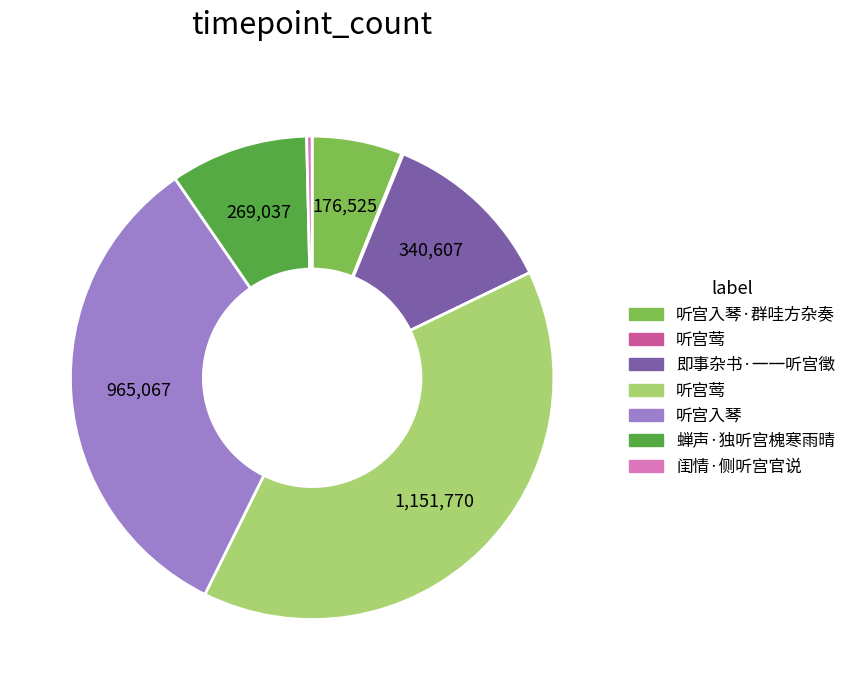

Is there any slice that represents more than half of the pie?

No